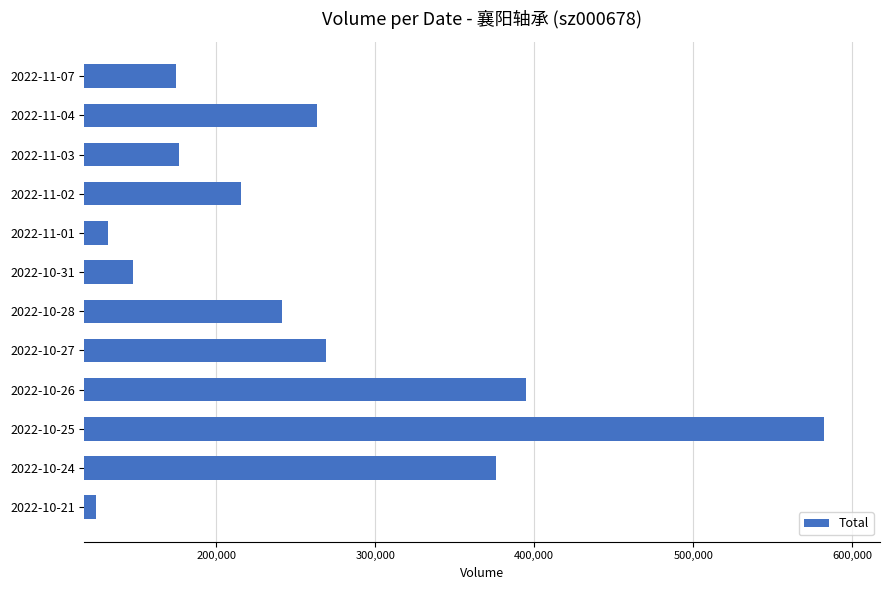

The value at 2022-10-26 is 394720. True or false?

True